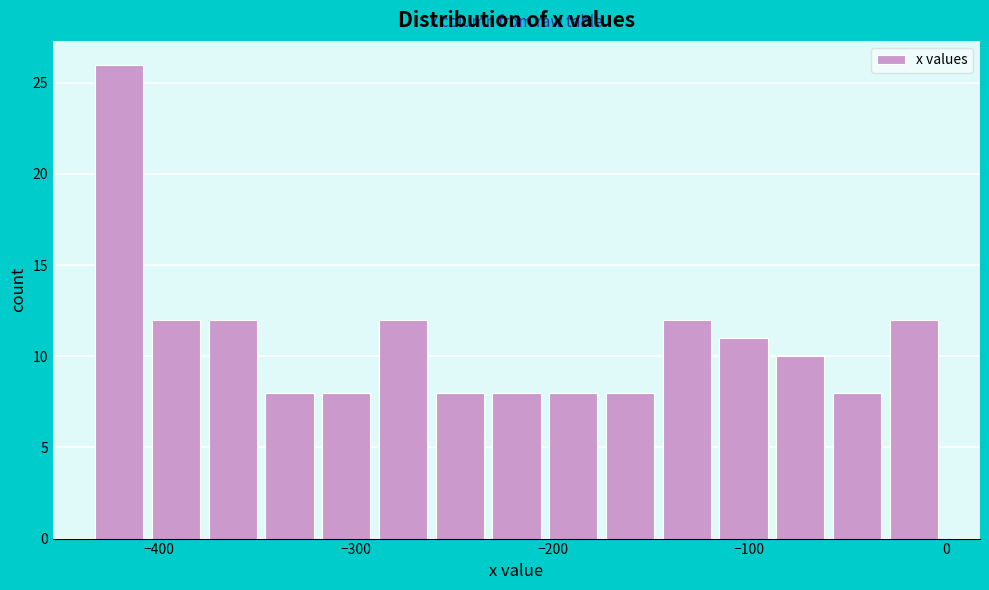

Read against the x-axis, roughly where is the centre of the tallest bar?

-420